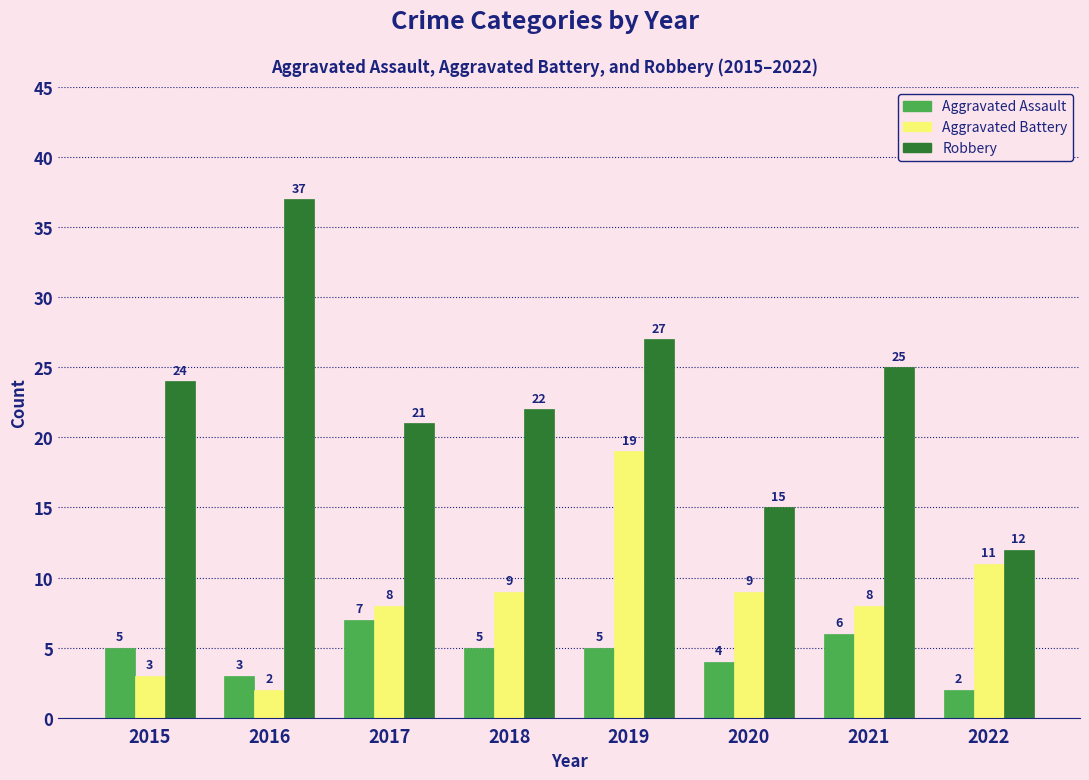

What is the average value of the Aggravated Battery series?

9